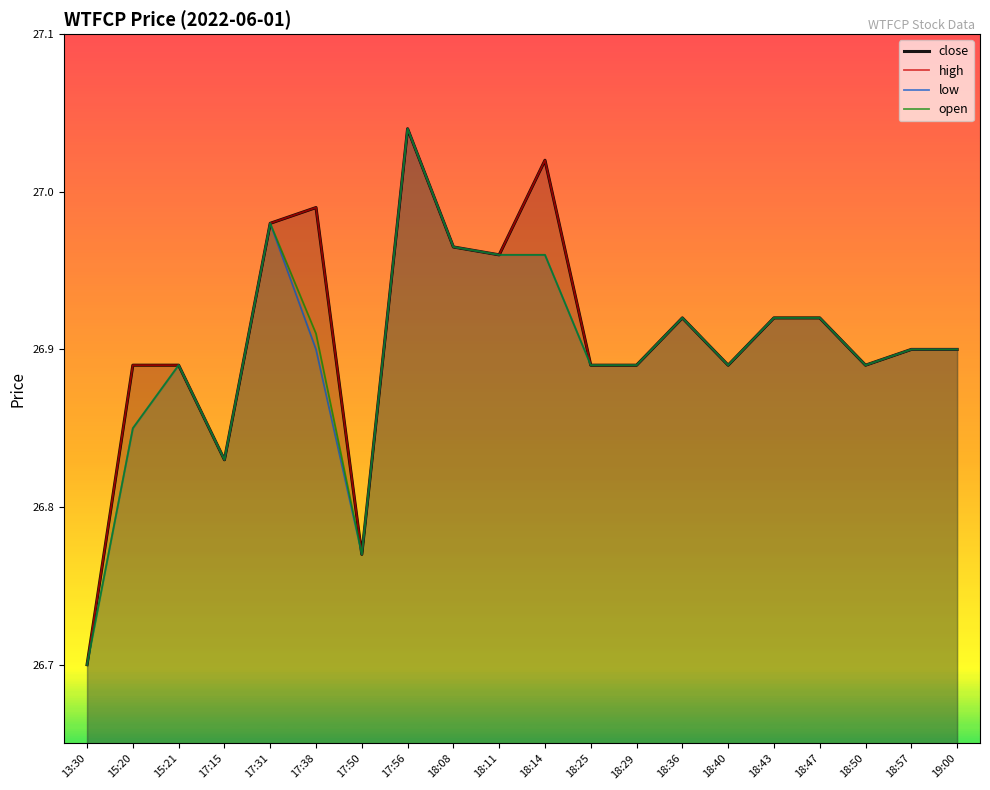

True or false: high and close intersect in this chart.

False